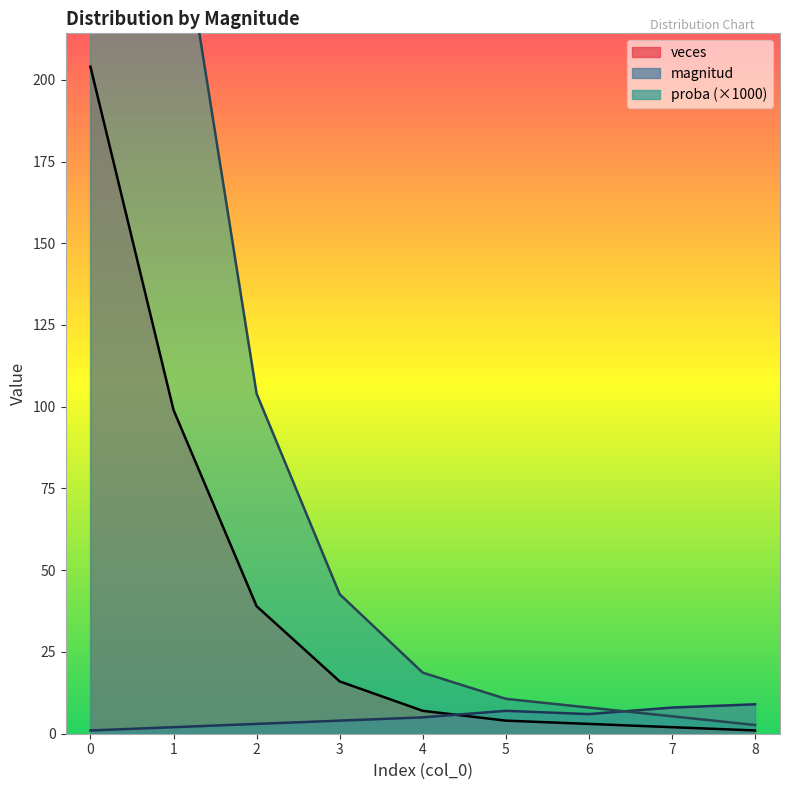

Reading left to right, list all the values displayed in this chart.

magnitud: 1.0	2.0	3.0	4.0	5.0	7.0	6.0	8.0	9.0
veces: 204.0	99.0	39.0	16.0	7.0	4.0	3.0	2.0	1.0
proba: 544.0	264.0	104.0	42.7	18.7	10.7	8.0	5.3	2.7